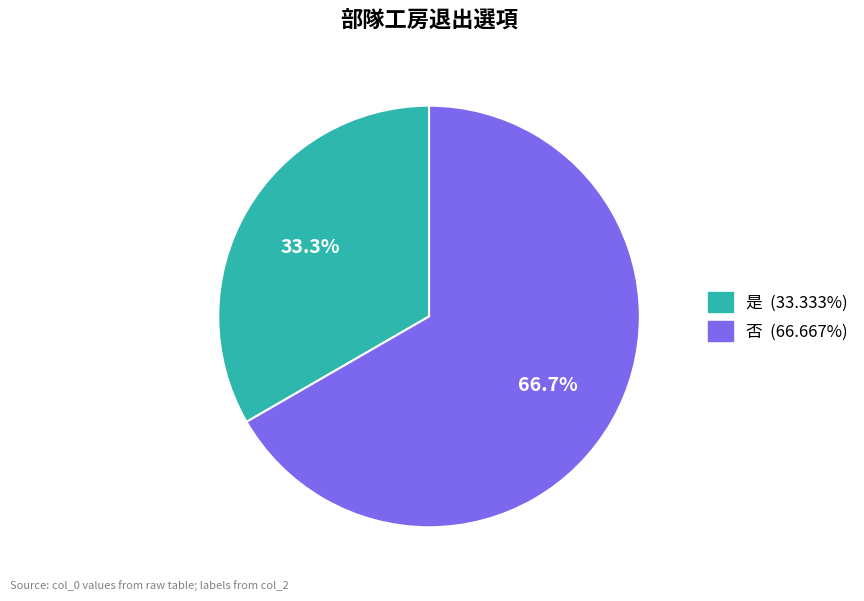

Does any single category account for the majority?

Yes